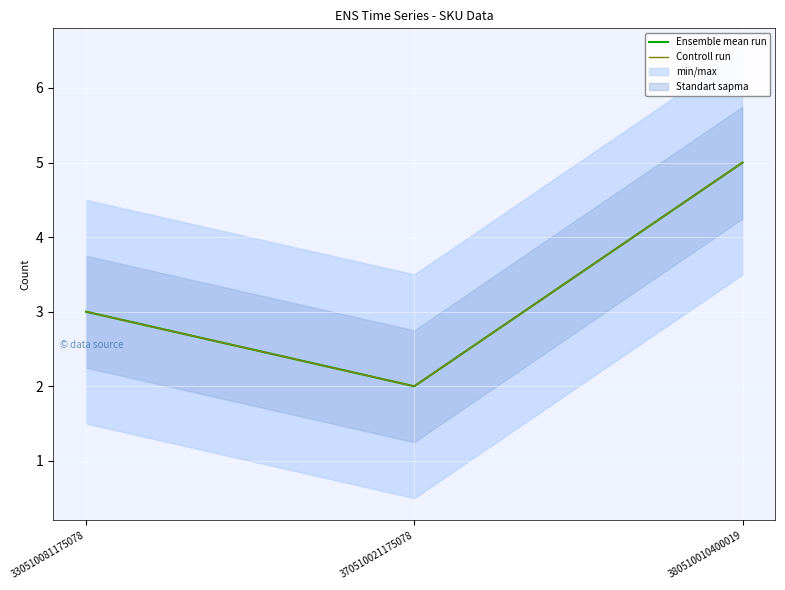

Between 380510010400019 and 370510021175078, which is larger?

380510010400019